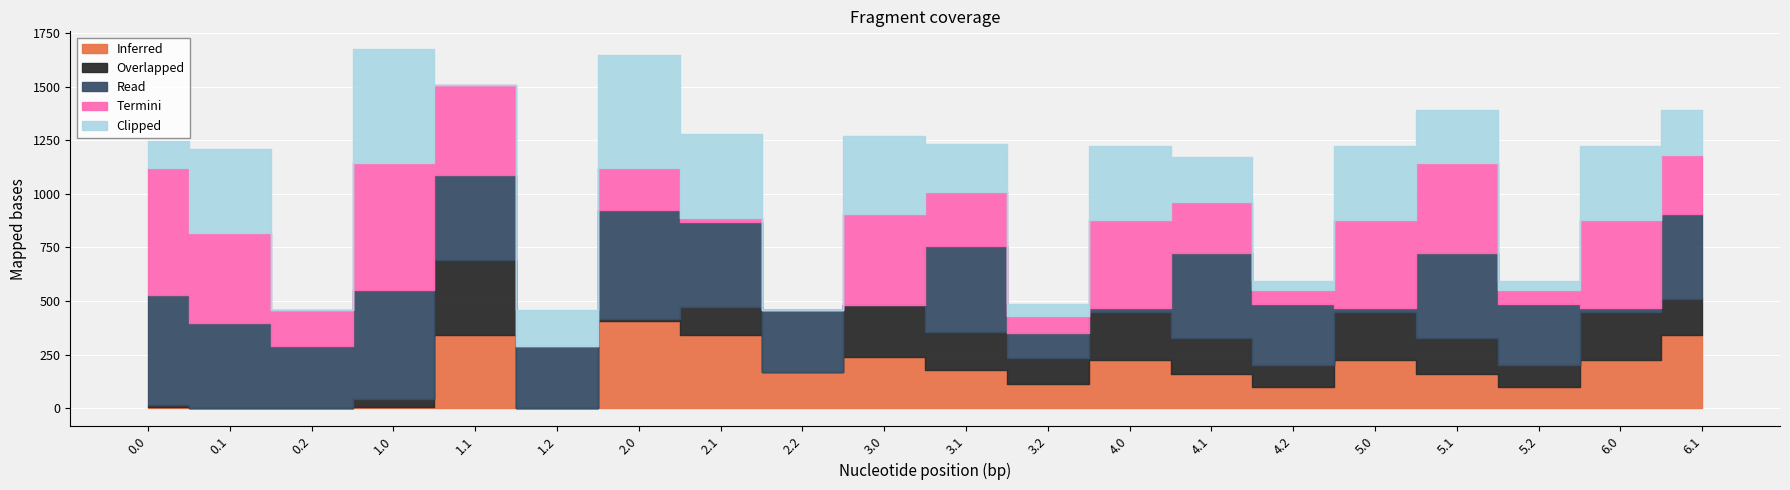

True or false: Read has a value of 16.7 at 4.0.

True